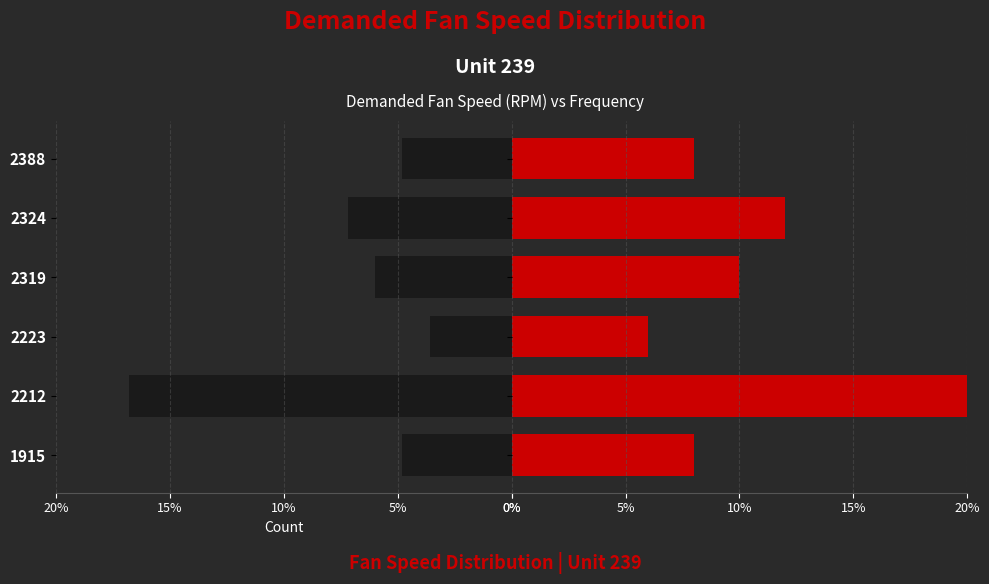

How many data points in Right are above 10?

2